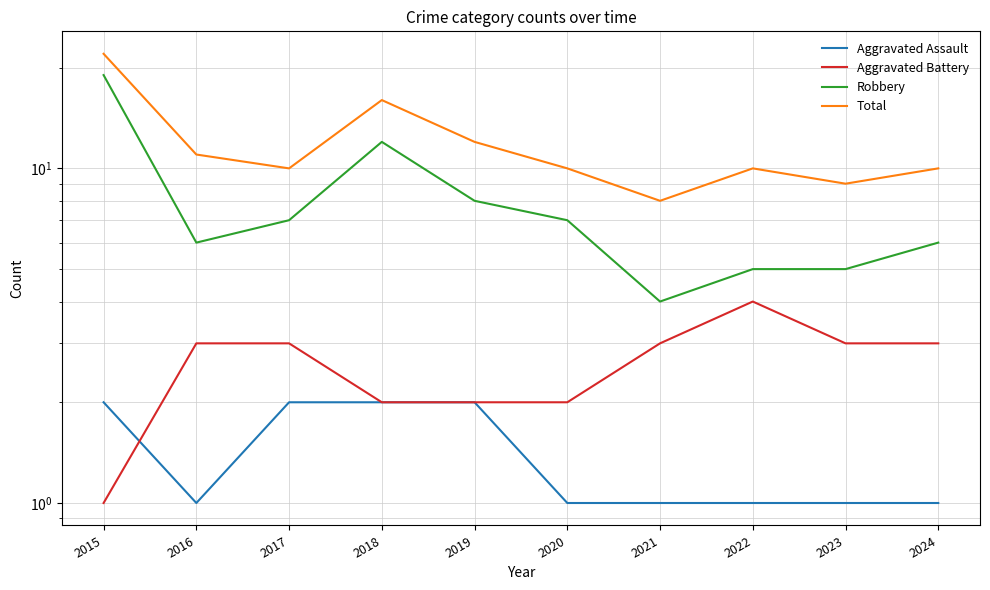

What is the difference between the maximum and minimum values in the Aggravated Assault series?

1